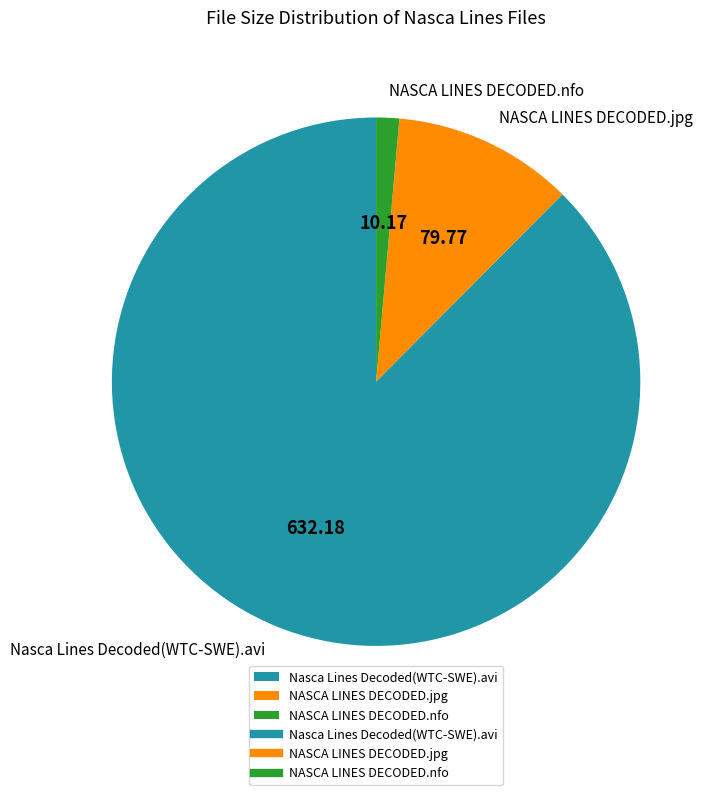

Count the number of slices in the pie.

3